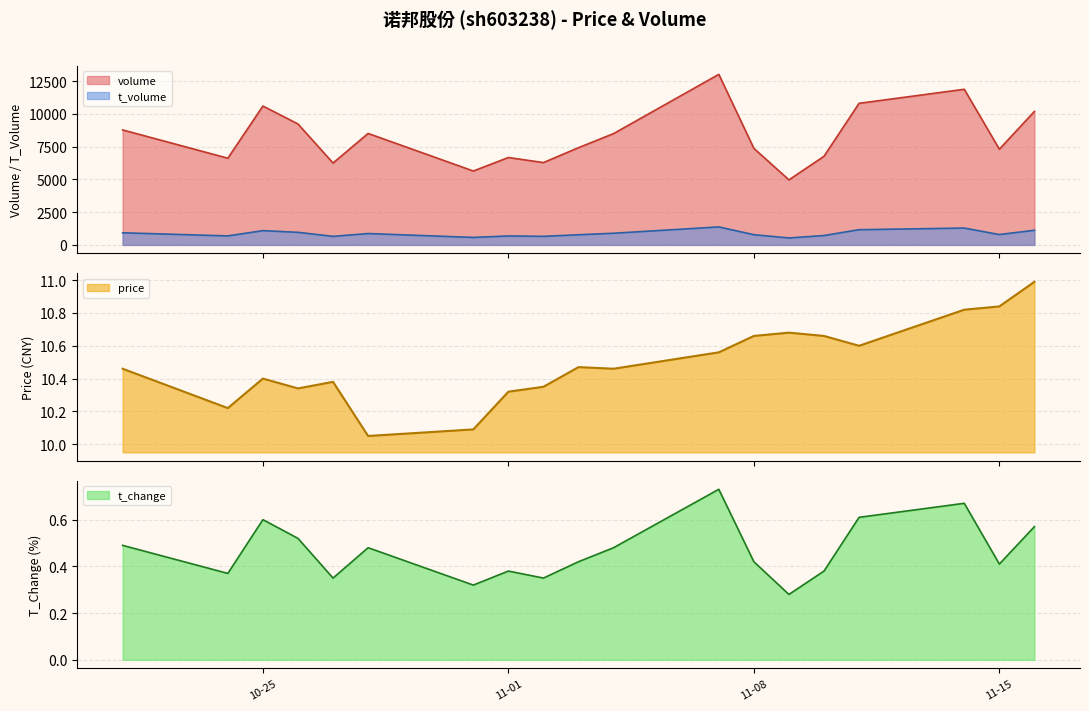

At which label is t_change closest to 0?

2022-11-09